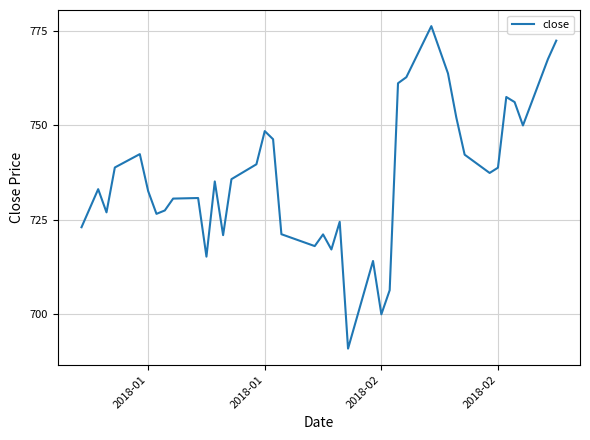

What is the difference between the second highest and second lowest values?

72.6